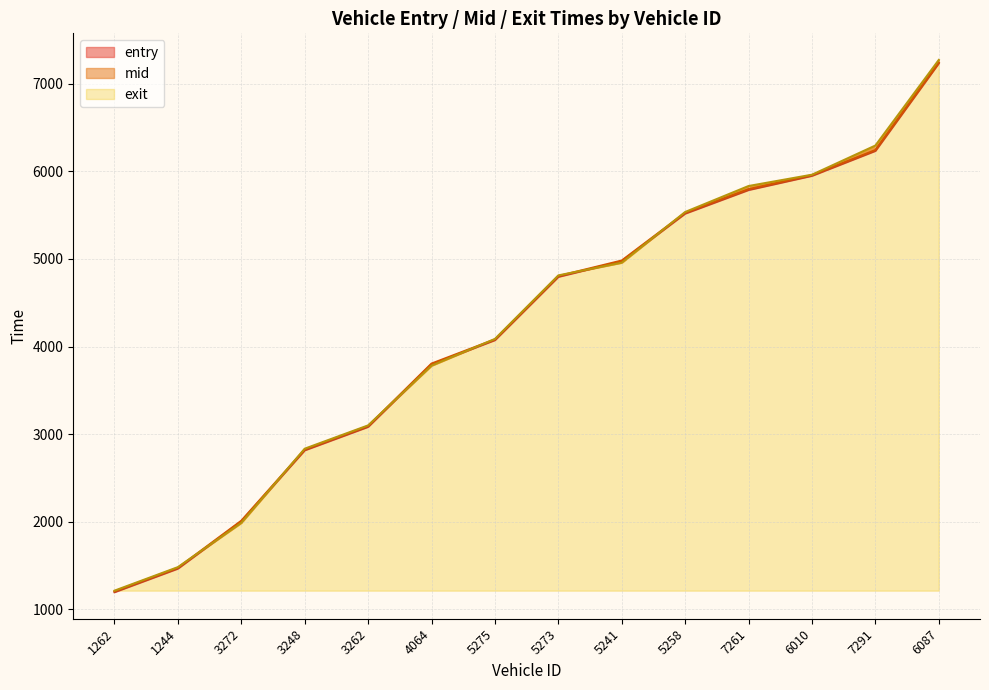

What value does the mid series have at 7261?

5797.1